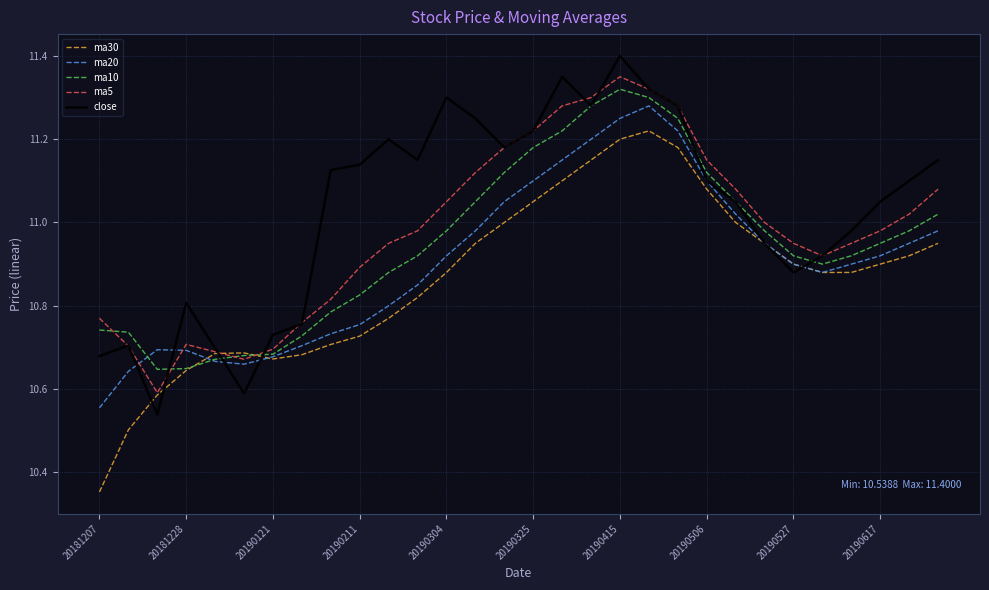

What is the greatest value displayed?

11.4